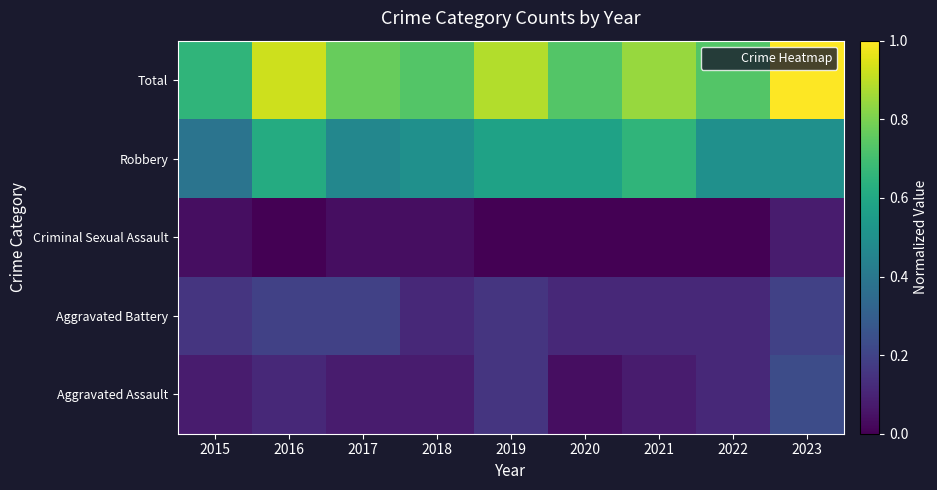

Which has a higher value, 2020 or 2021?

2021